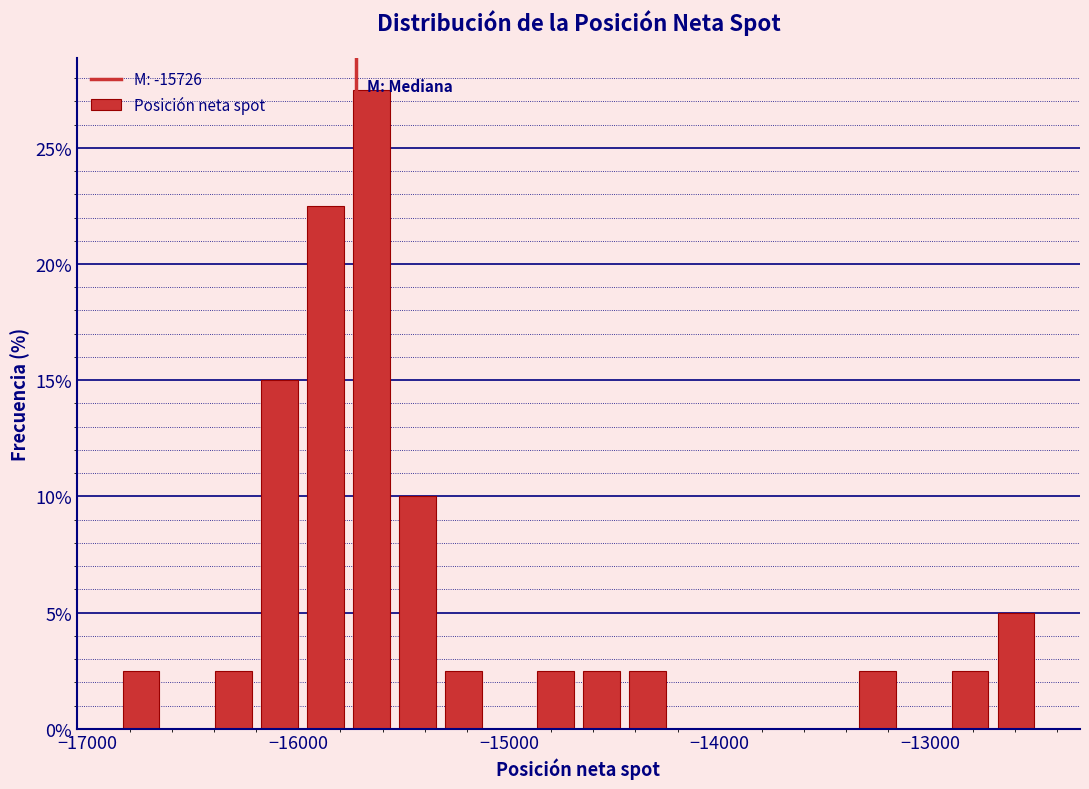

Read against the x-axis, roughly where is the centre of the tallest bar?

-15700